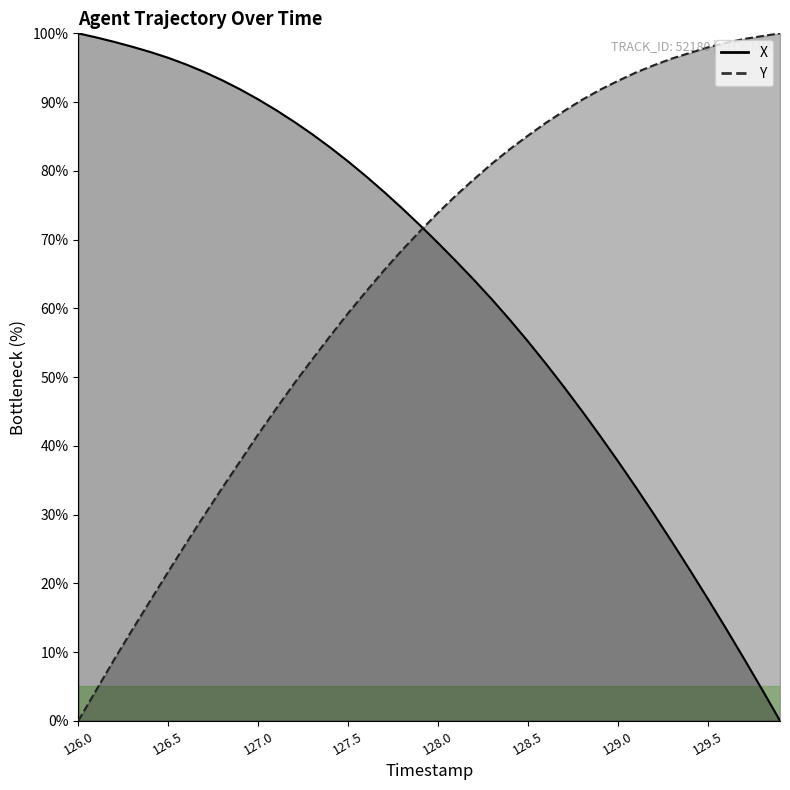

Between which two adjacent categories do Y and X first intersect?

127.9 and 128.0